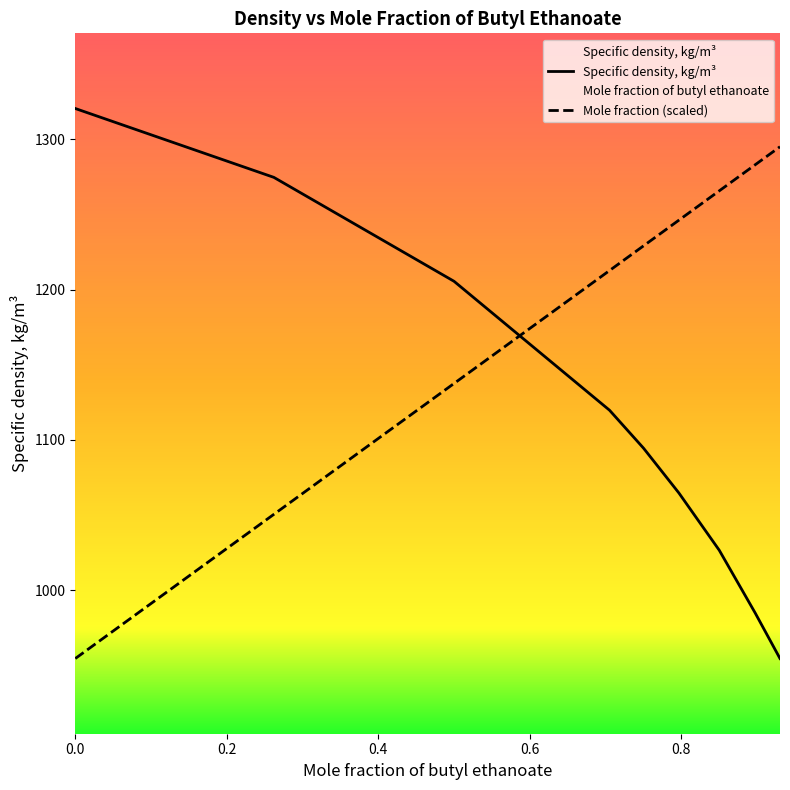

Does the chart display data point markers on the line(s)?

No